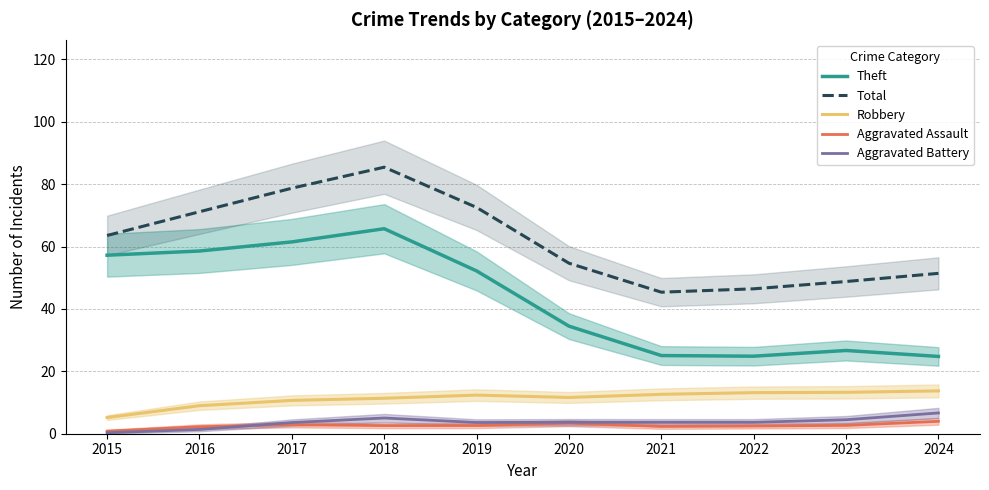

List the series in order of their peak value, highest first.

Total, Theft, Robbery, Aggravated Battery, Aggravated Assault